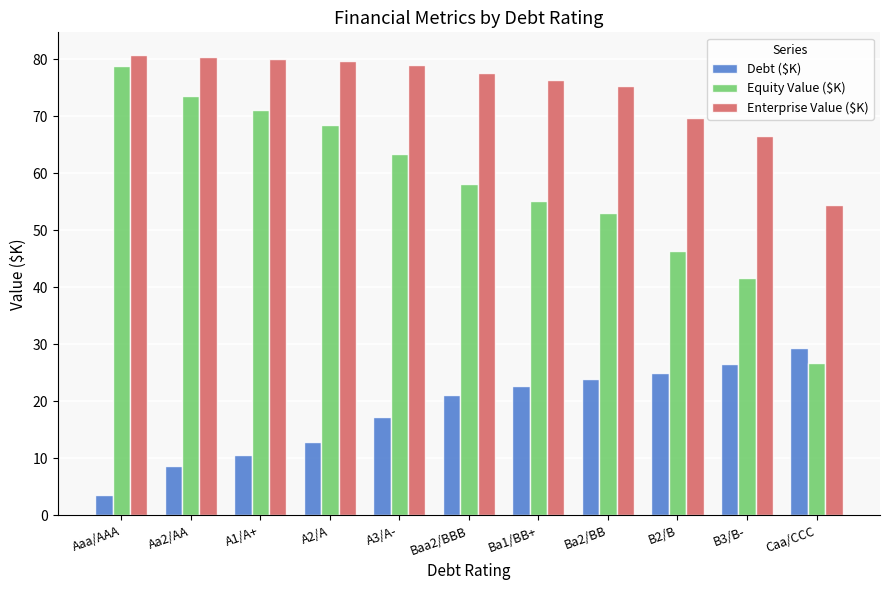

The Equity Value ($K) series shows 82.8 at B2/B. True or false?

False